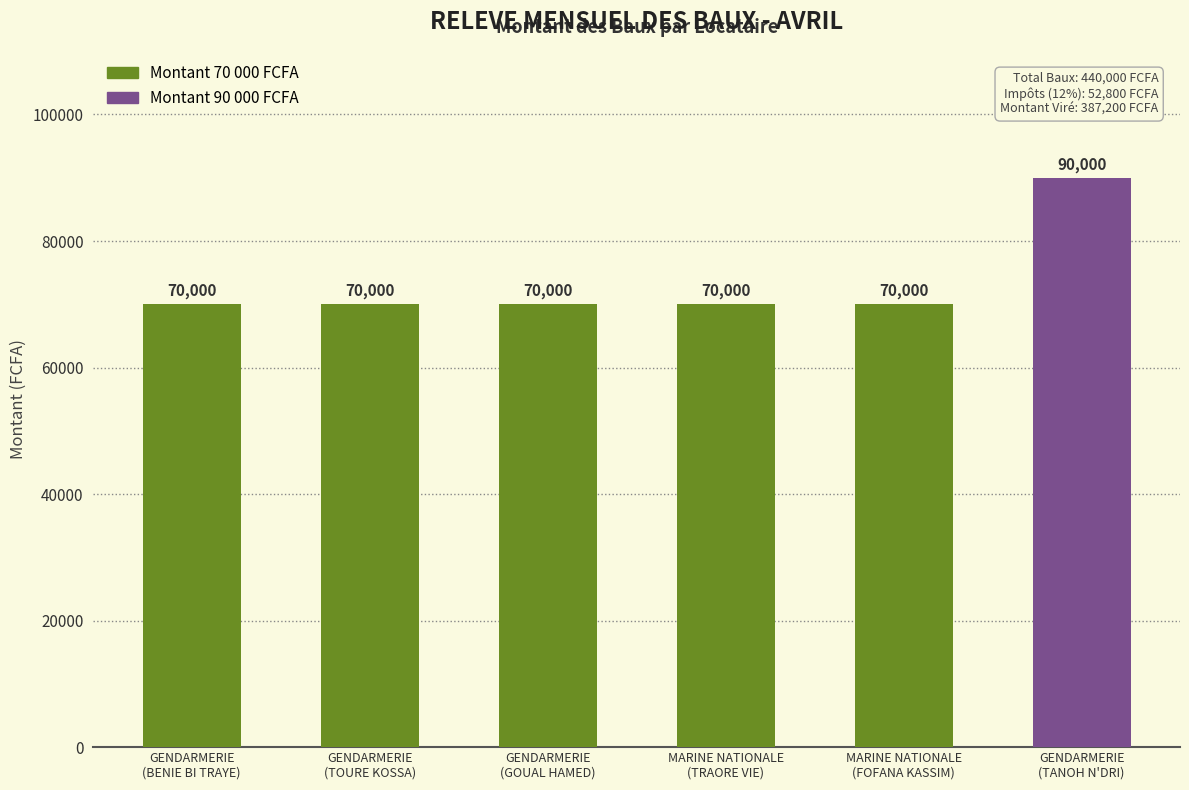

What is the smallest value displayed?

70000